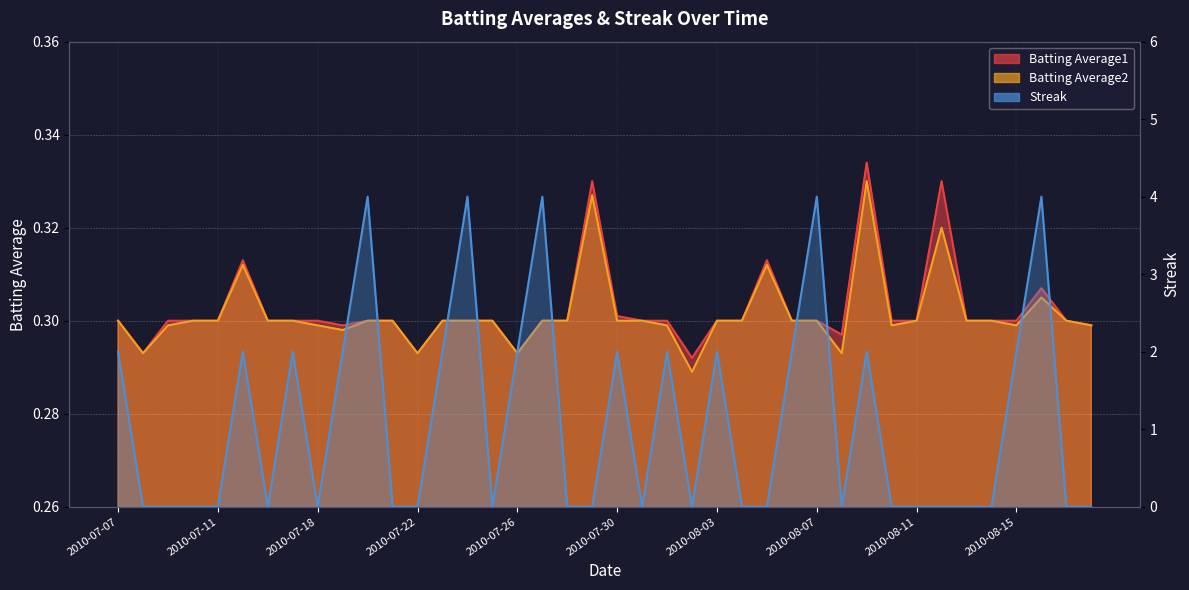

Is it true that Batting Average2 equals 0.2 at 2010-07-10?

False